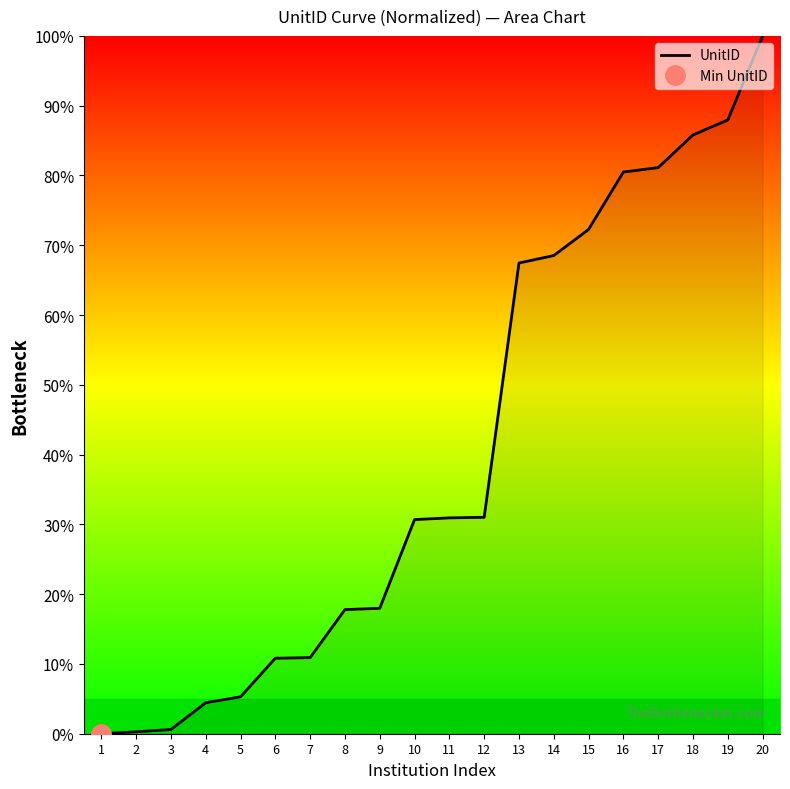

What is the value of the 15th point from the left?

72.3